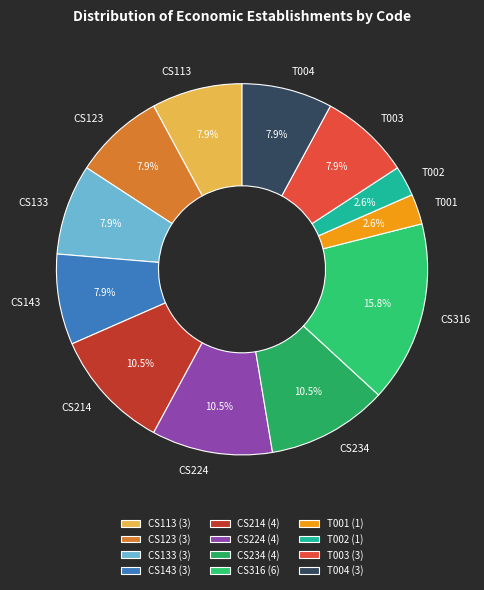

Does T002 represent more than half of the total?

No